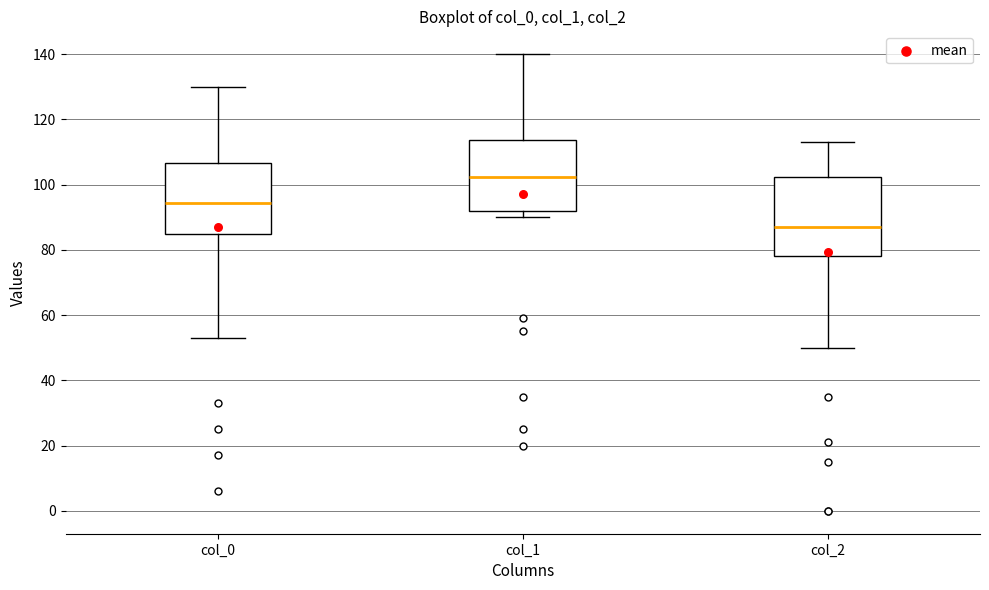

Reading left to right, transcribe this box plot: for each box, give where its median line is, the range the box spans, and where its two whiskers end, as read against the y-axis. The values are not printed on the chart, so give them approximately, as read against the axis.

col_0: median 94, box 86 to 106, whiskers 54 to 130
col_1: median 102, box 92 to 114, whiskers 90 to 140
col_2: median 88, box 78 to 102, whiskers 50 to 114